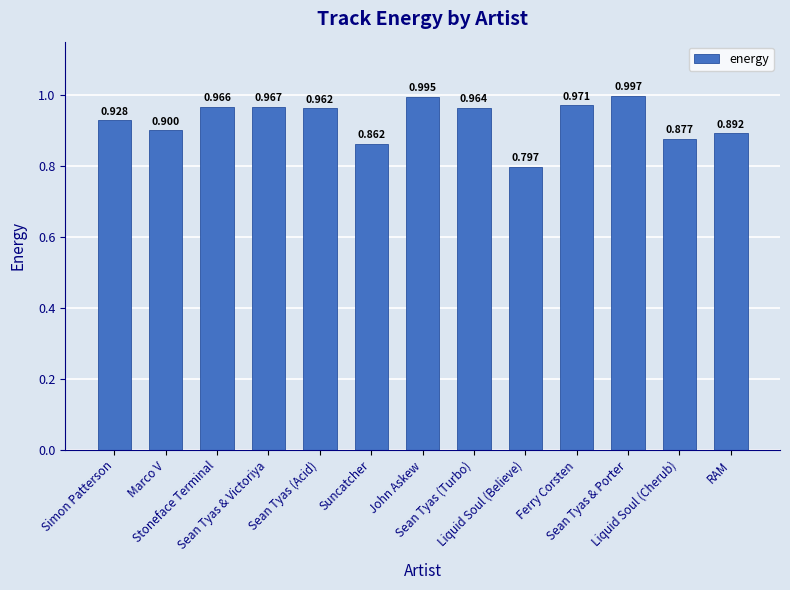

Which has a higher value, Liquid Soul (Believe) or Liquid Soul (Cherub)?

Liquid Soul (Cherub)